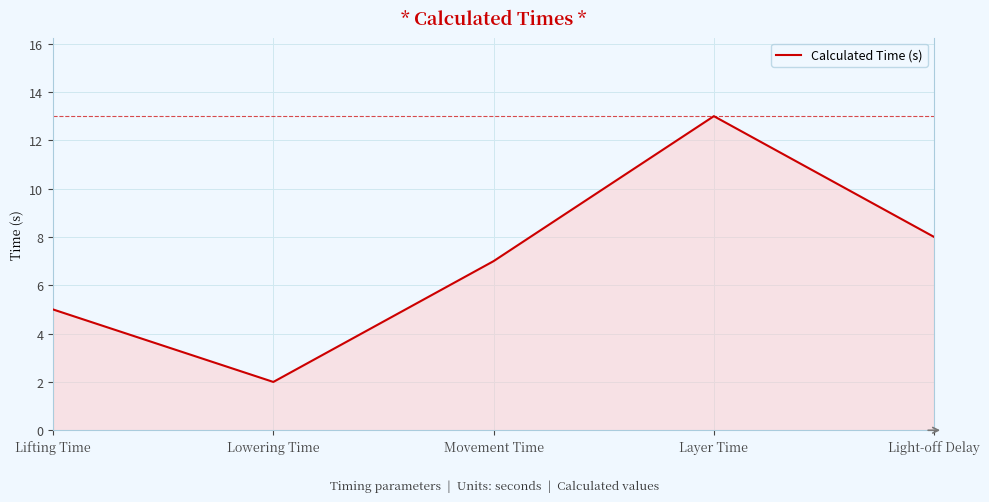

Rank the categories by value from highest to lowest.

Layer Time, Light-off Delay, Movement Time, Lifting Time, Lowering Time